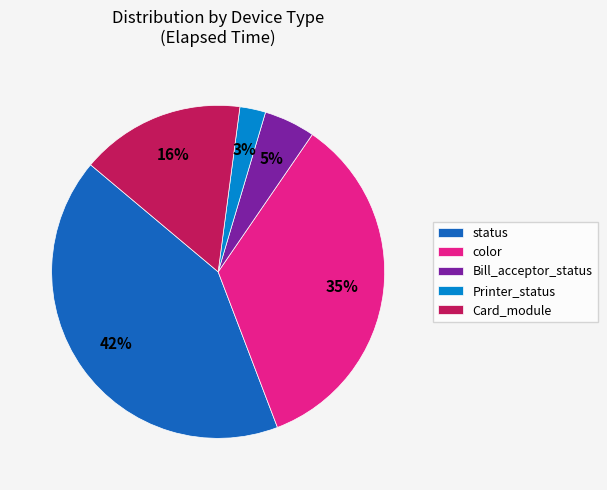

What is the ratio of the value at Bill_acceptor_status to the value at Card_module?

0.3